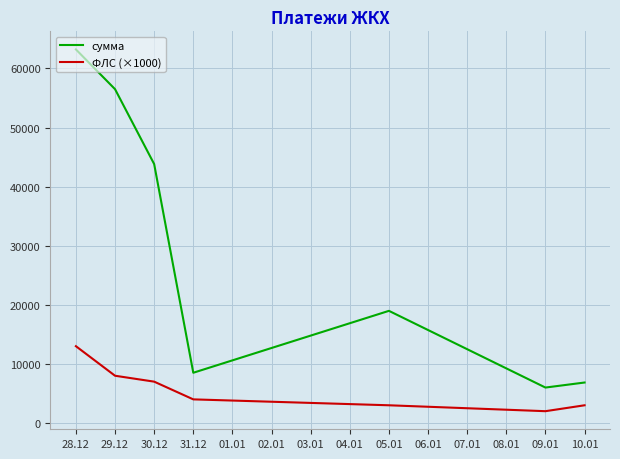

What is the approximate value of сумма at 09.01?

6000.0